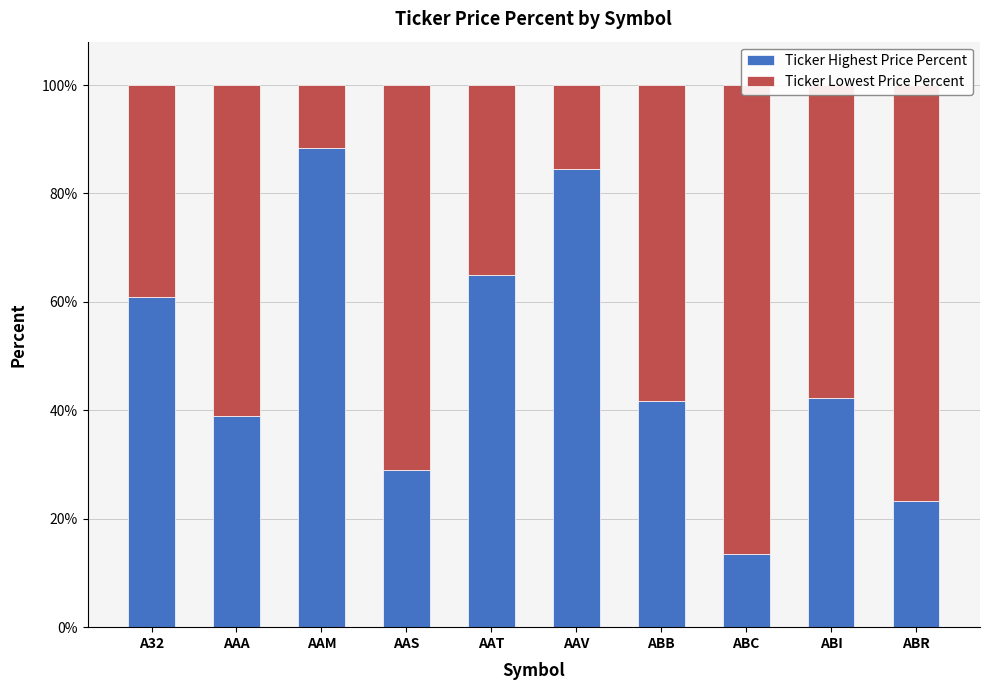

List the series in order of their peak value, highest first.

Ticker Highest Price Percent, Ticker Lowest Price Percent